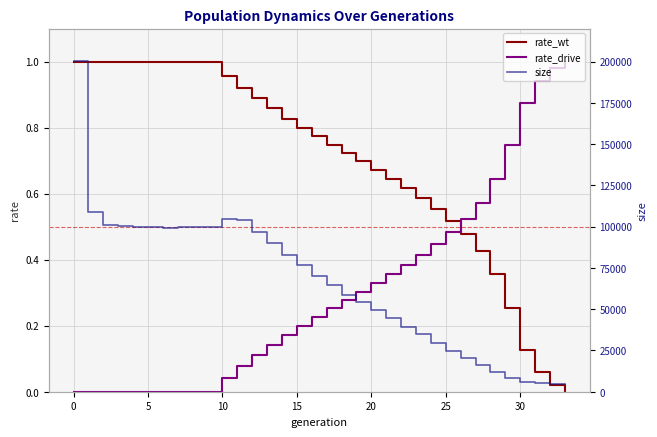

The rate_wt series shows 1.4 at 0. True or false?

False